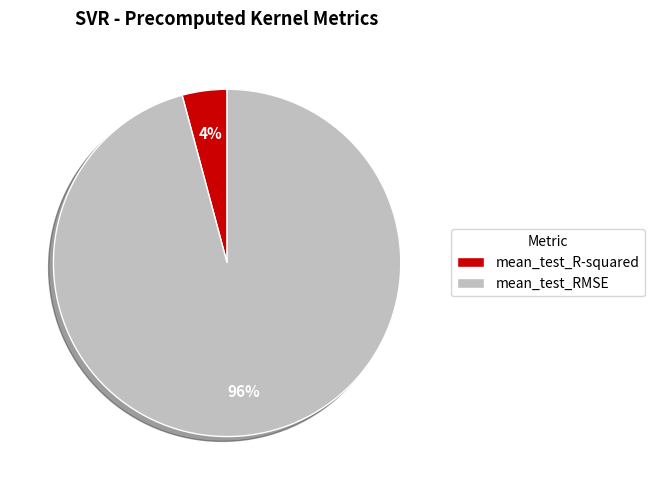

Does mean_test_R-squared account for over 50% of the chart?

No